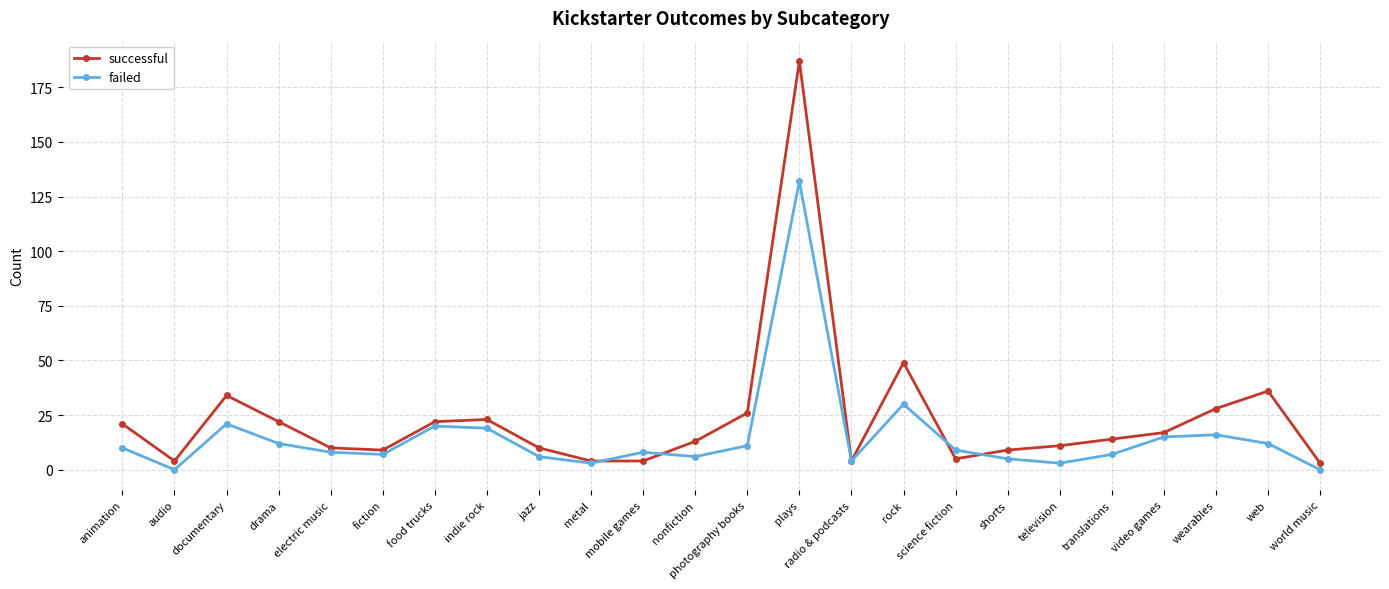

How many lines are shown in the chart?

2